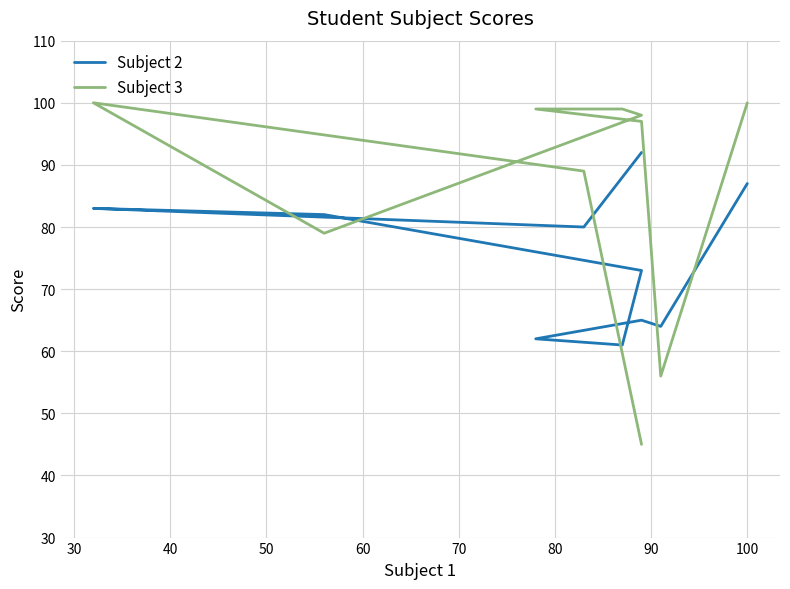

How many intersections are there between Subject 2 and Subject 3?

5